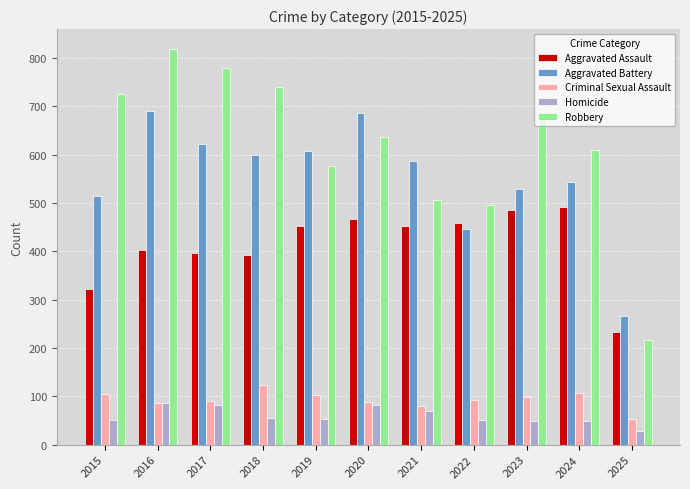

What is the spread (max minus min) of values at 2016?

732